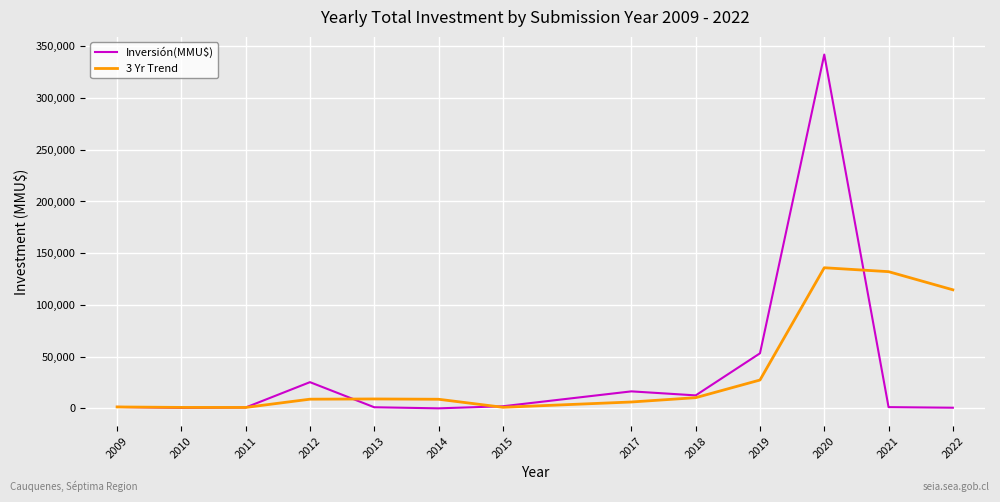

Does the chart have visible grid lines?

Yes